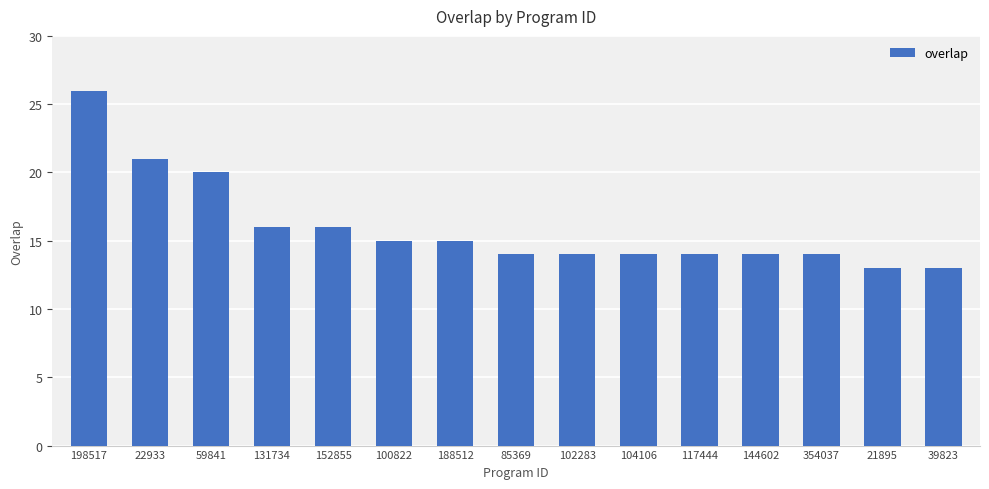

Does the chart contain any negative values?

No